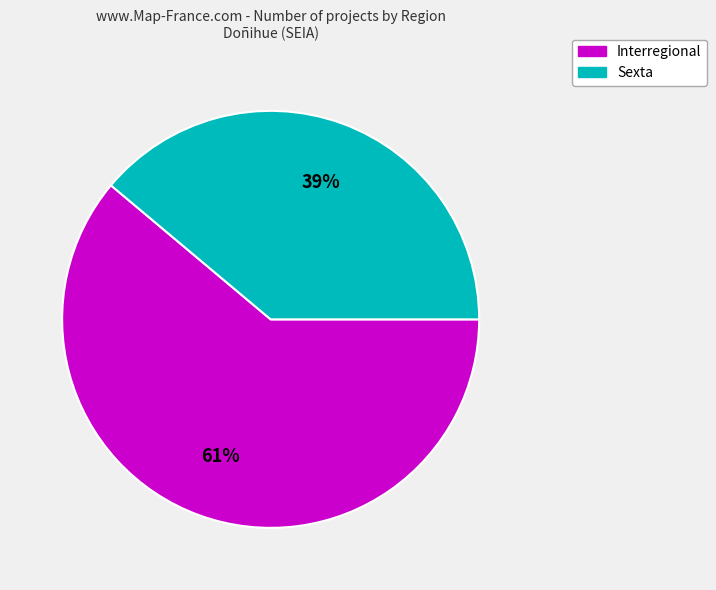

Does Interregional account for over 50% of the chart?

Yes